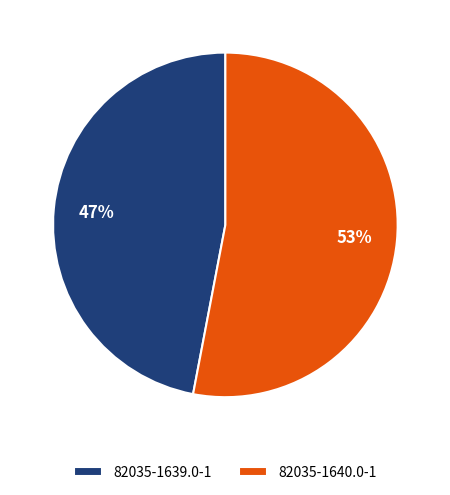

True or false: 82035-1640.0-1 accounts for 39% of the total.

False